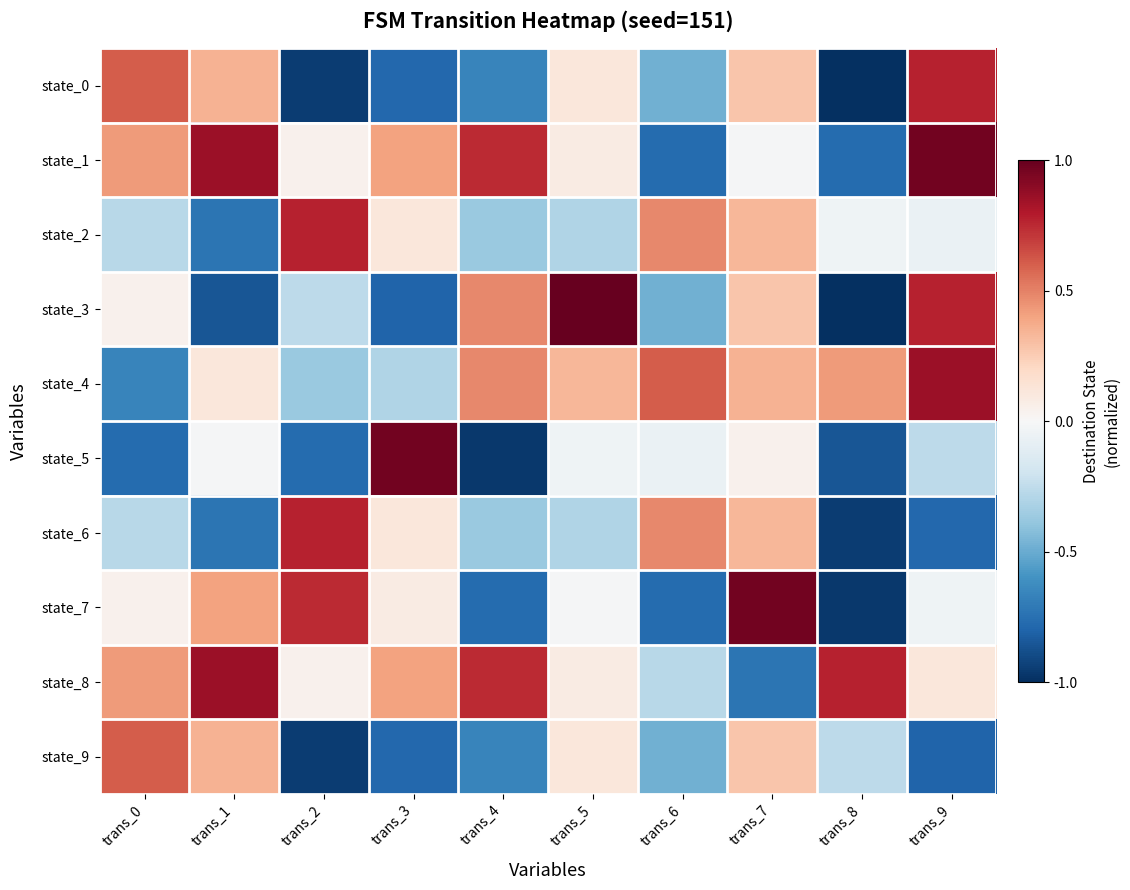

How many data points does each series have?

10